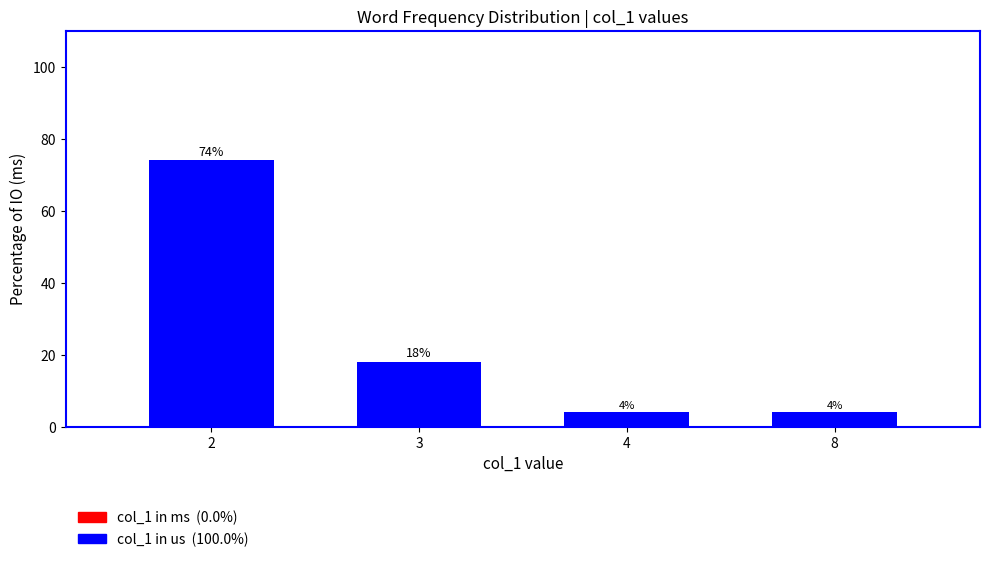

Reading left to right, list all the values displayed in this chart.

74	18	4	4